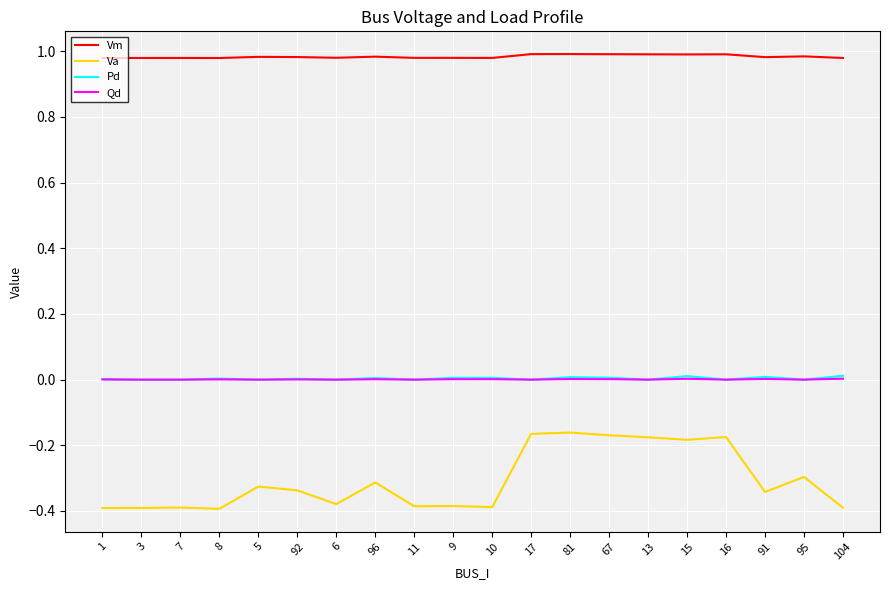

Which series has the largest range (max minus min)?

Va